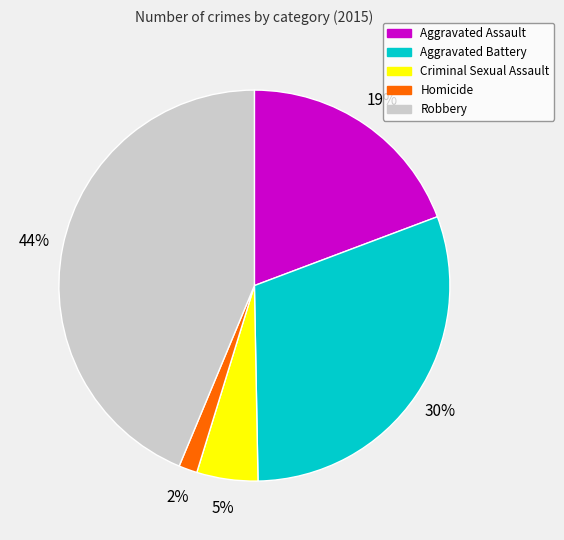

To the nearest percent, what percentage of the pie is Homicide?

2%